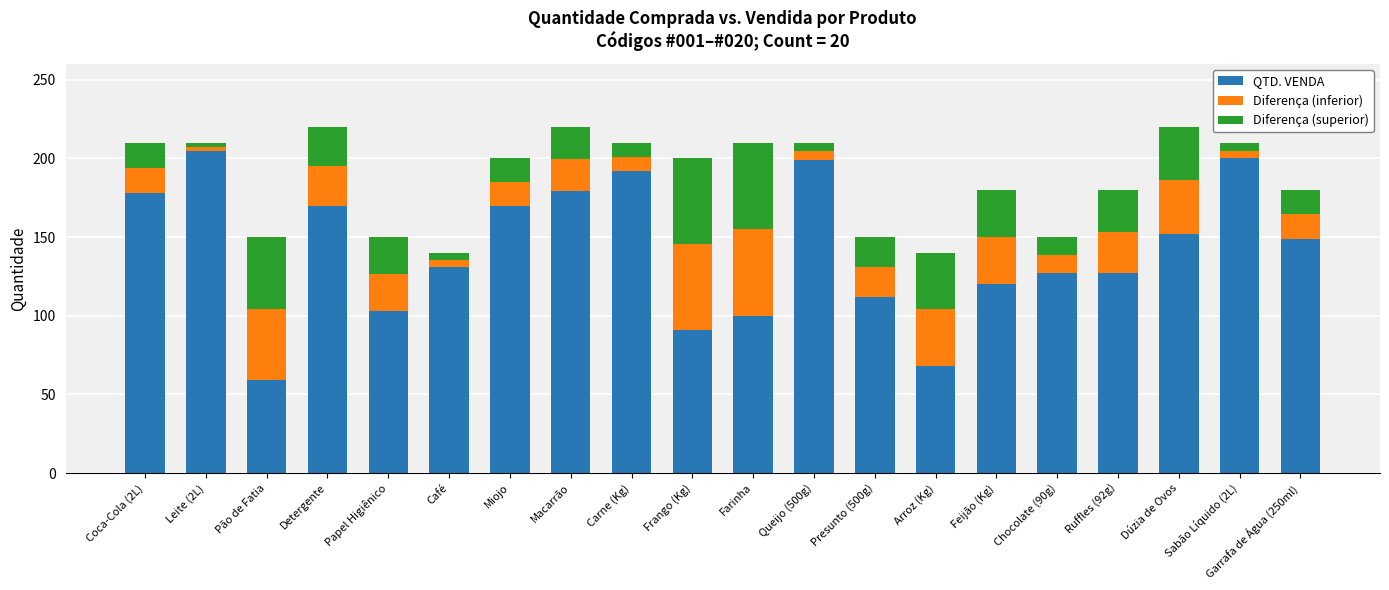

What is the lowest value of the QTD. VENDA series?

59.0